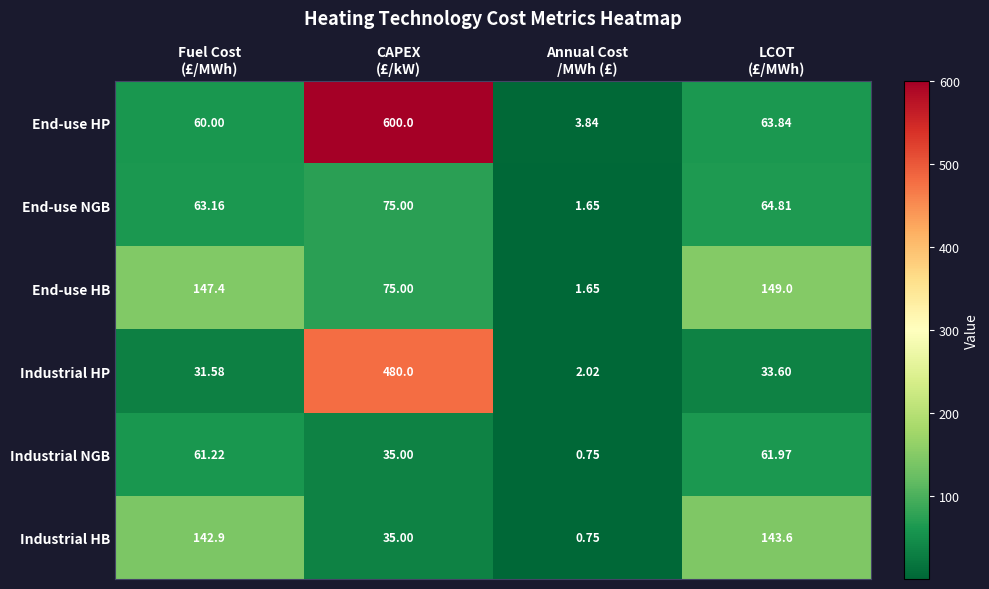

What is the spread (max minus min) of values at CAPEX
(£/kW)?

565.0